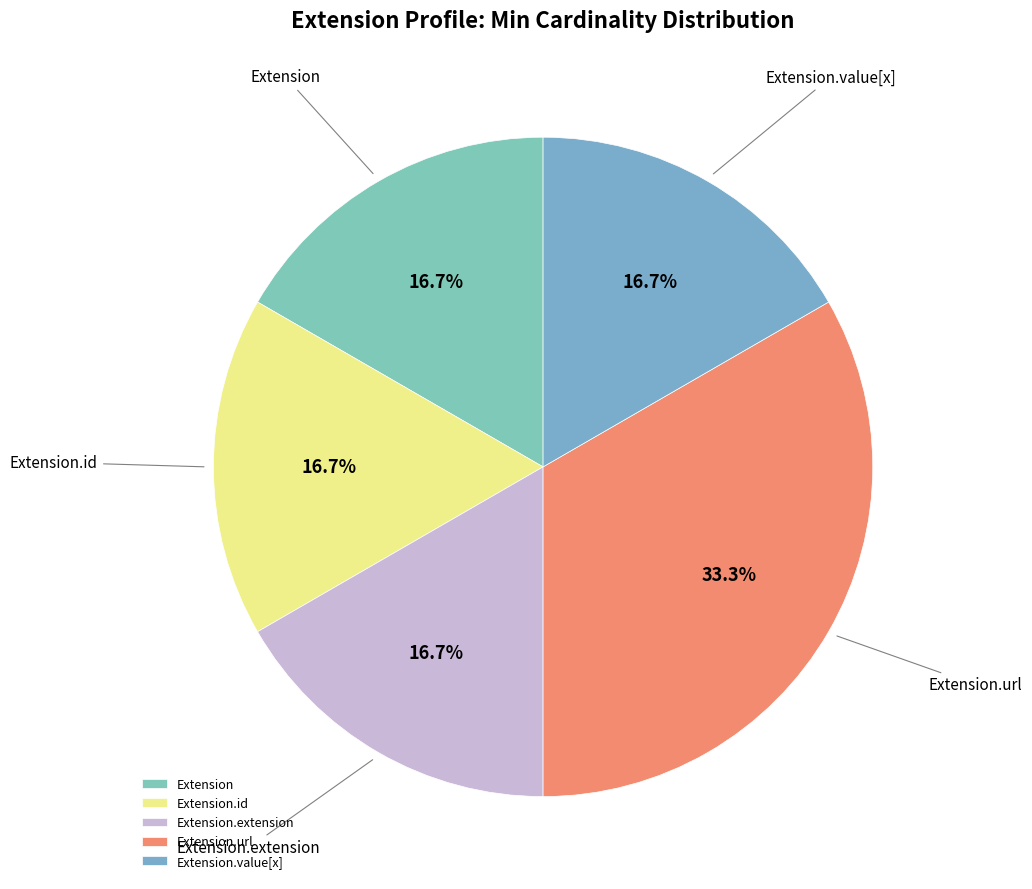

Is there any slice that represents more than half of the pie?

No